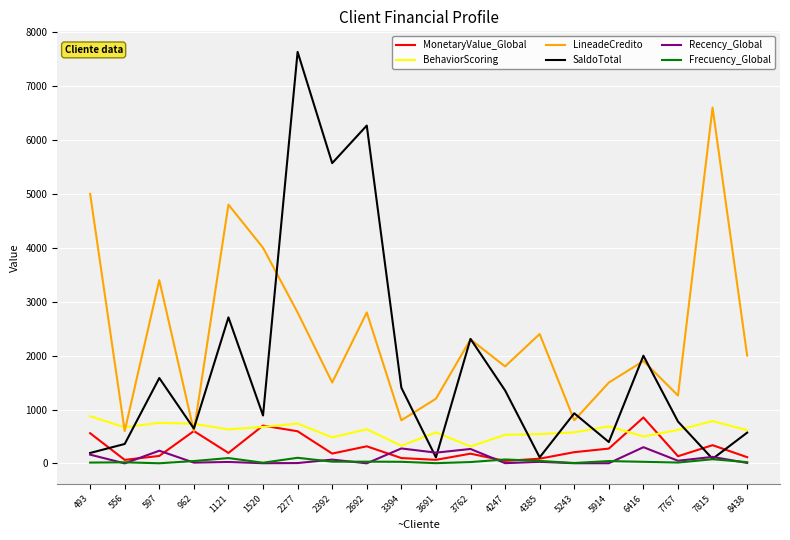

Which category has the highest value in the BehaviorScoring series?

493